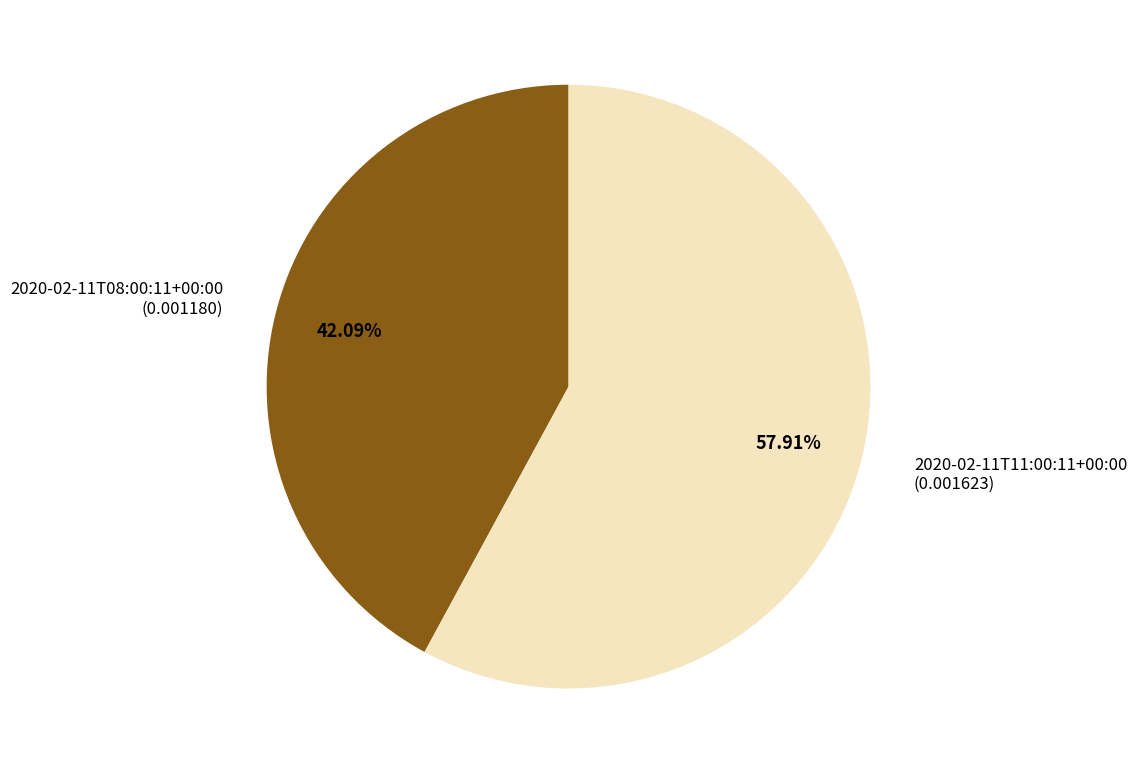

Which has a higher value, 2020-02-11T11:00:11+00:00 or 2020-02-11T08:00:11+00:00?

2020-02-11T11:00:11+00:00